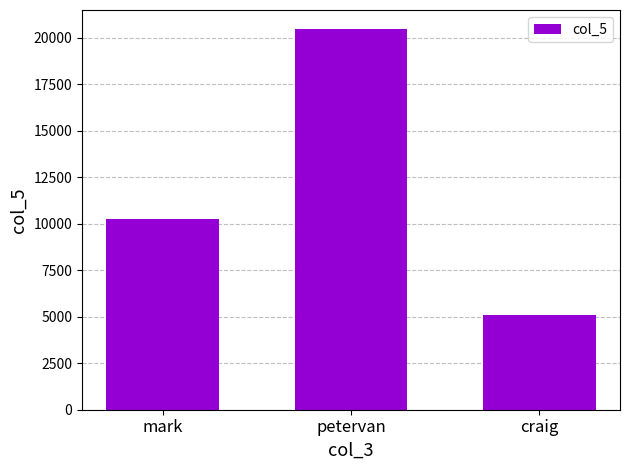

The chart shows a value of 31780 at petervan. True or false?

False